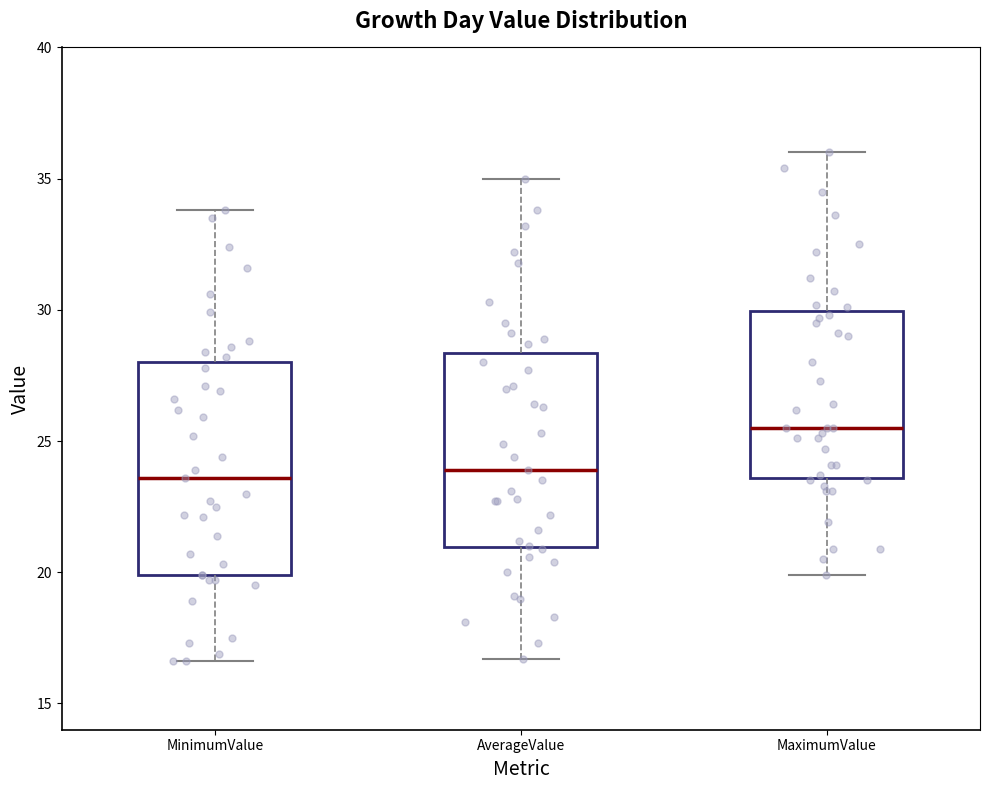

Reading left to right, transcribe this box plot: for each box, give where its median line is, the range the box spans, and where its two whiskers end, as read against the y-axis. The values are not printed on the chart, so give them approximately, as read against the axis.

MinimumValue: median 23.5, box 20.0 to 28.0, whiskers 16.5 to 34.0
AverageValue: median 24.0, box 21.0 to 28.5, whiskers 16.5 to 35.0
MaximumValue: median 25.5, box 23.5 to 30.0, whiskers 20.0 to 36.0